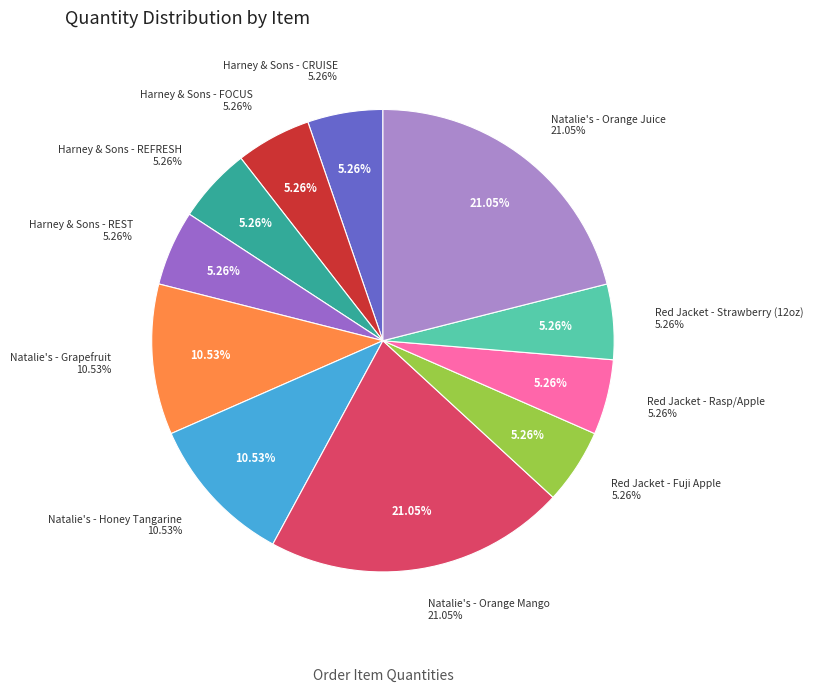

Which category has the smallest portion of the pie?

Harney & Sons - CRUISE